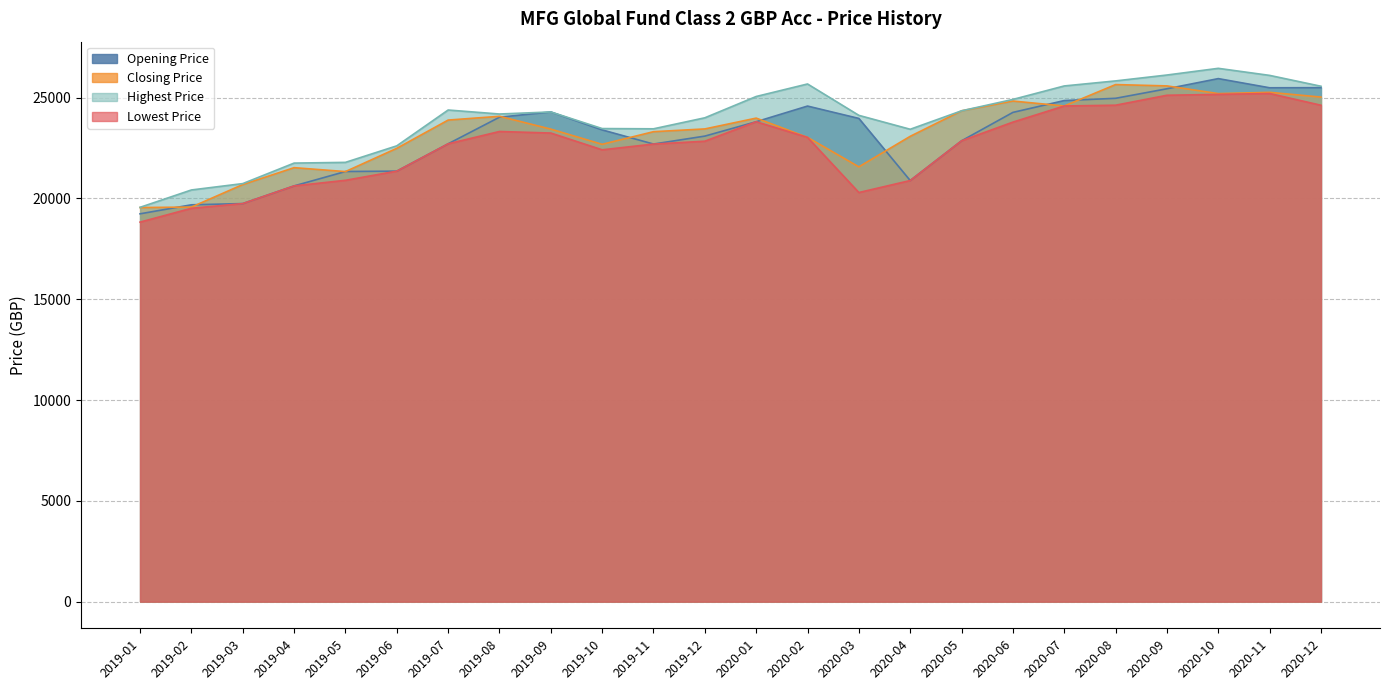

Which series has the largest total across all categories?

Highest Price